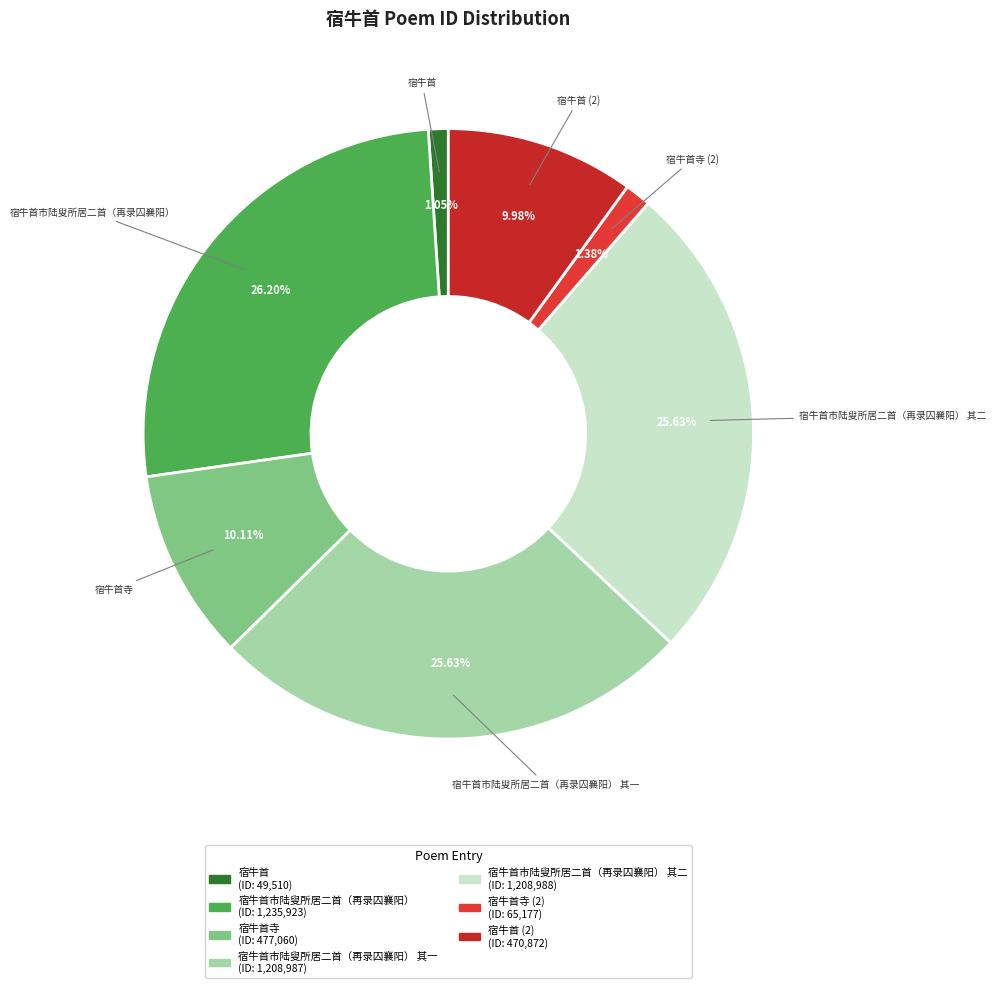

How many segments does this pie chart have?

7